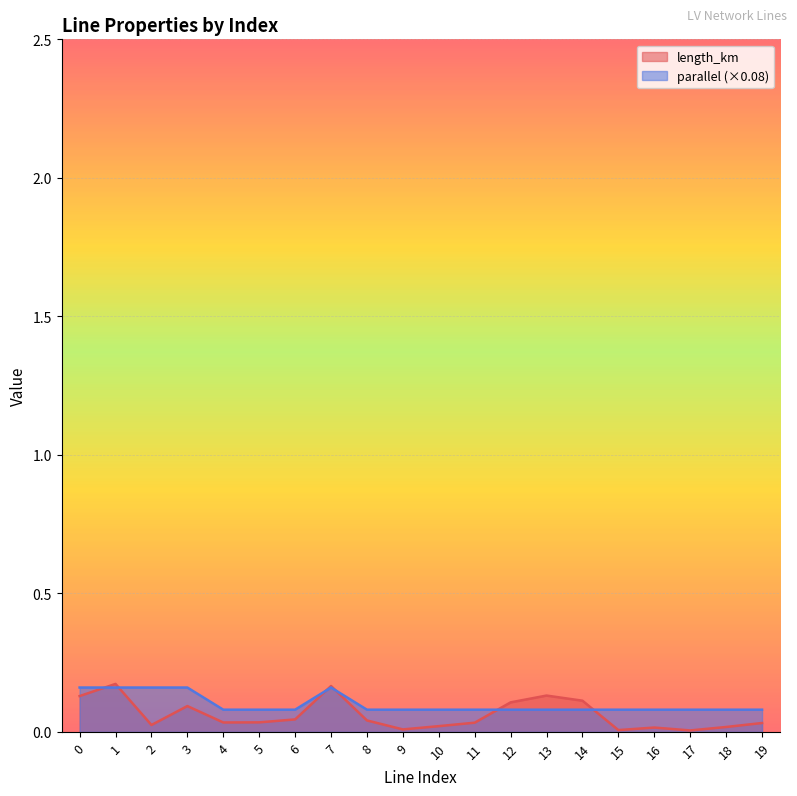

Is it true that parallel equals 0.1 at 16?

False